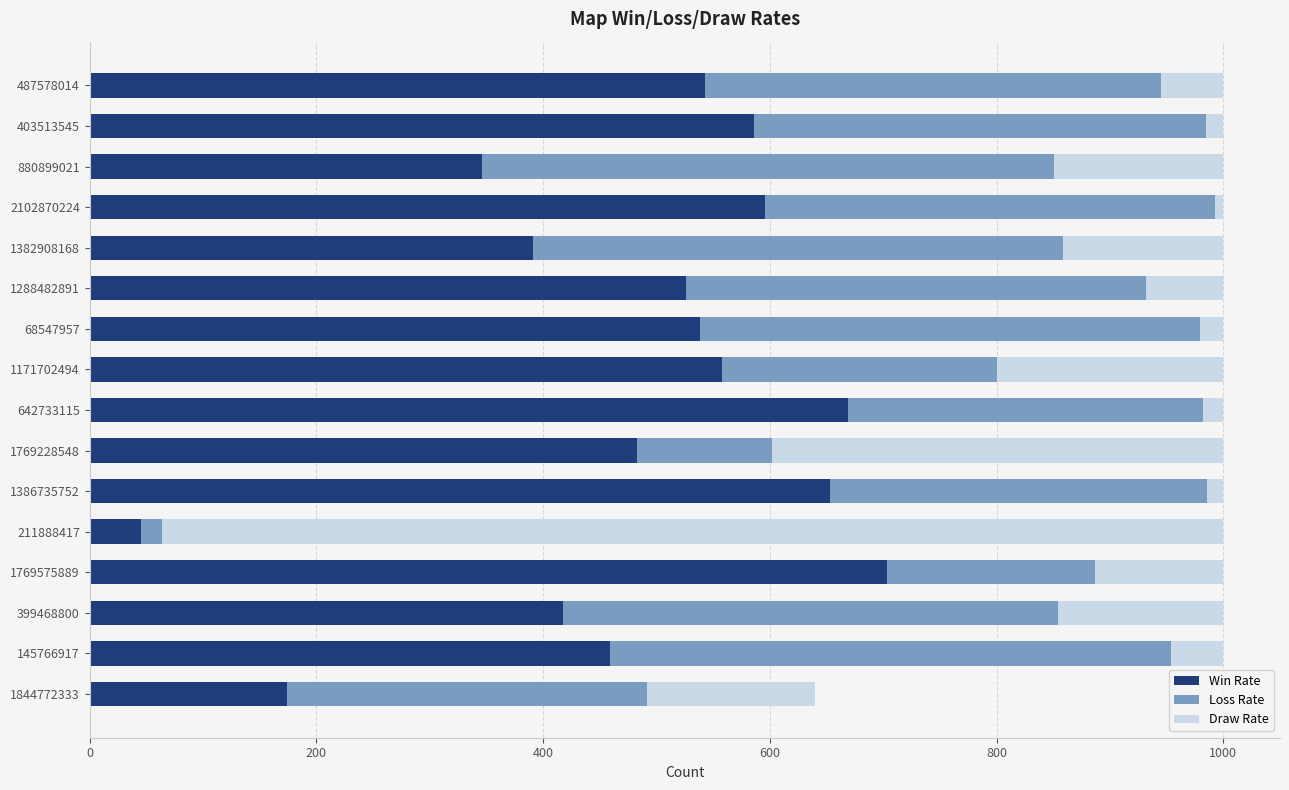

Is it true that Win Rate equals 703 at 1769575889?

True